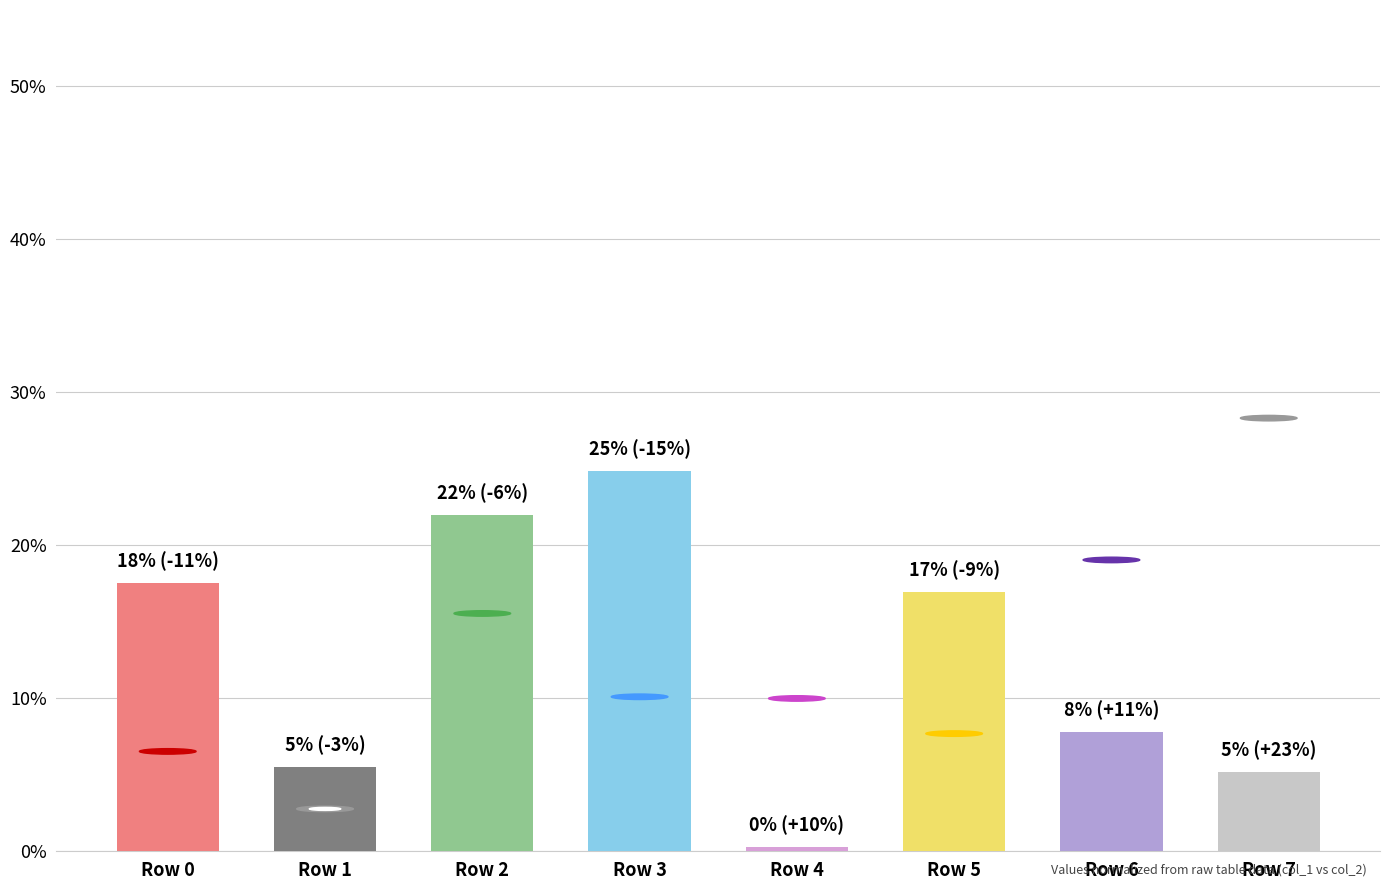

What is the average value?

12.5